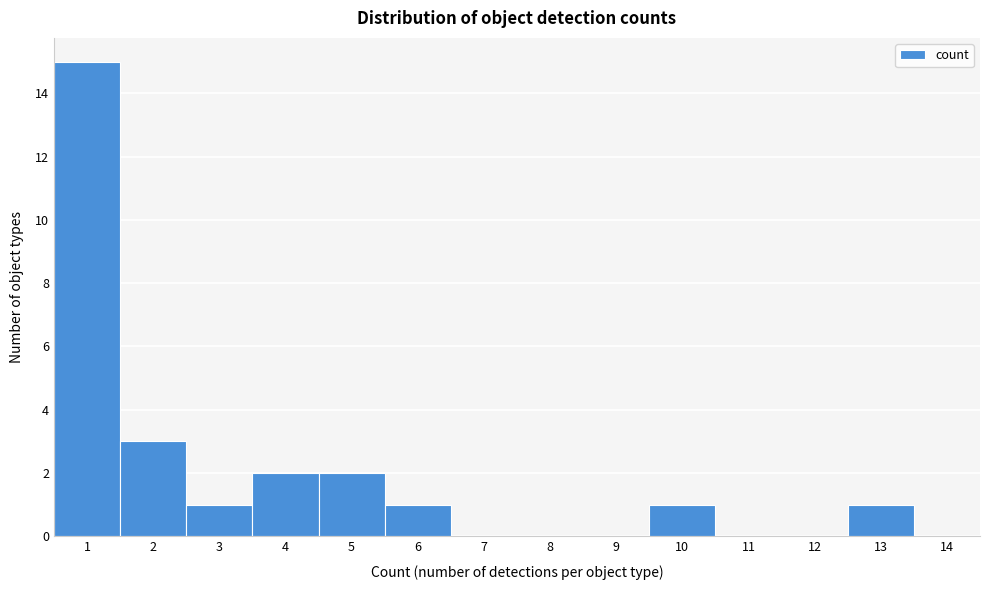

Reading left to right, list every bar in this chart as the range it spans on the x-axis followed by its height. The values are not printed on the chart, so give them approximately, as read against the axis.

0.5 to 1.5: 15
1.5 to 2.5: 3
2.5 to 3.5: 1
3.5 to 4.5: 2
4.5 to 5.5: 2
5.5 to 6.5: 1
6.5 to 7.5: 0
7.5 to 8.5: 0
8.5 to 9.5: 0
9.5 to 10.5: 1
10.5 to 11.5: 0
11.5 to 12.5: 0
12.5 to 13.5: 1
13.5 to 14.5: 0